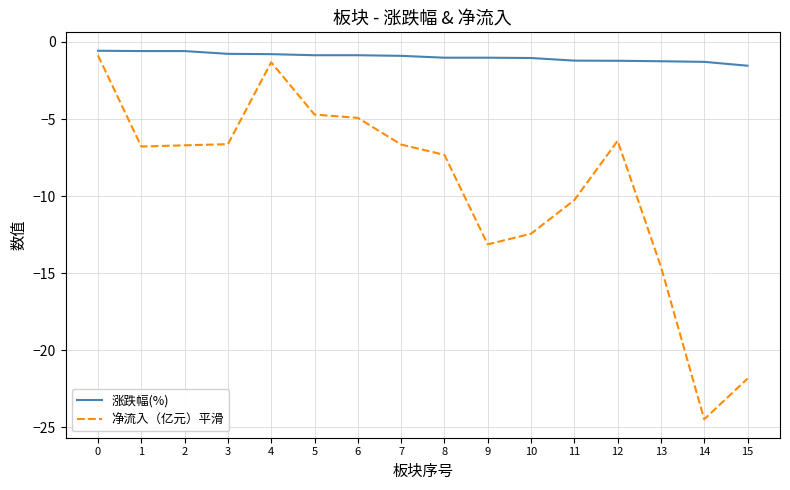

Does the chart have visible grid lines?

Yes